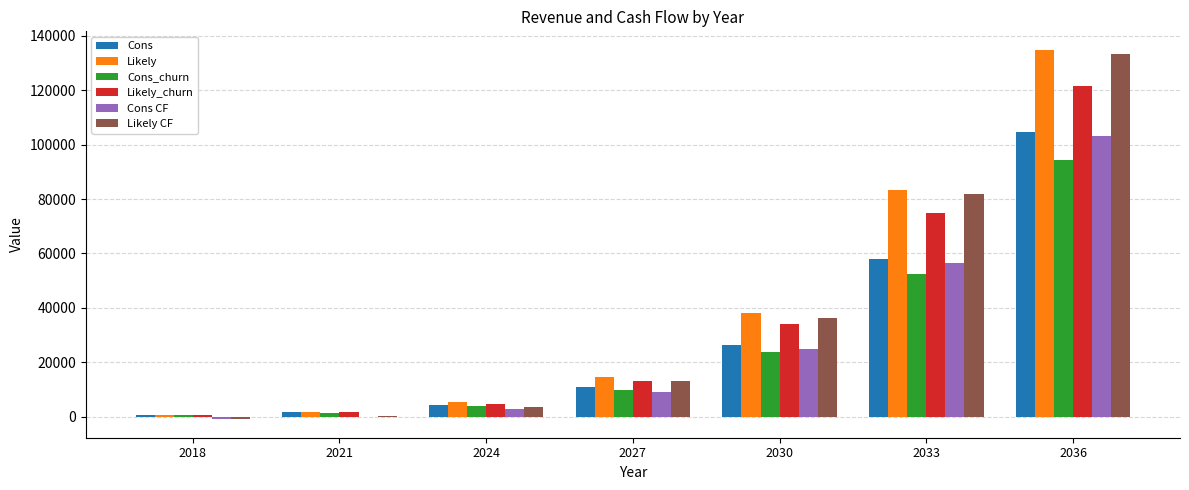

At which label does Cons first exceed 10864?

2027